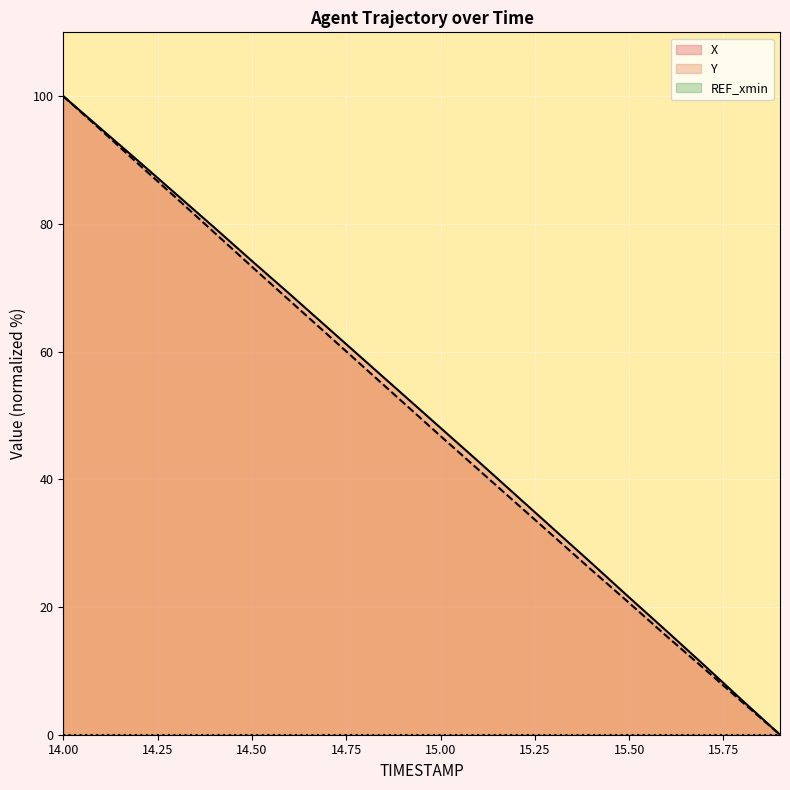

Is it true that X equals 10.8 at 15.7?

True